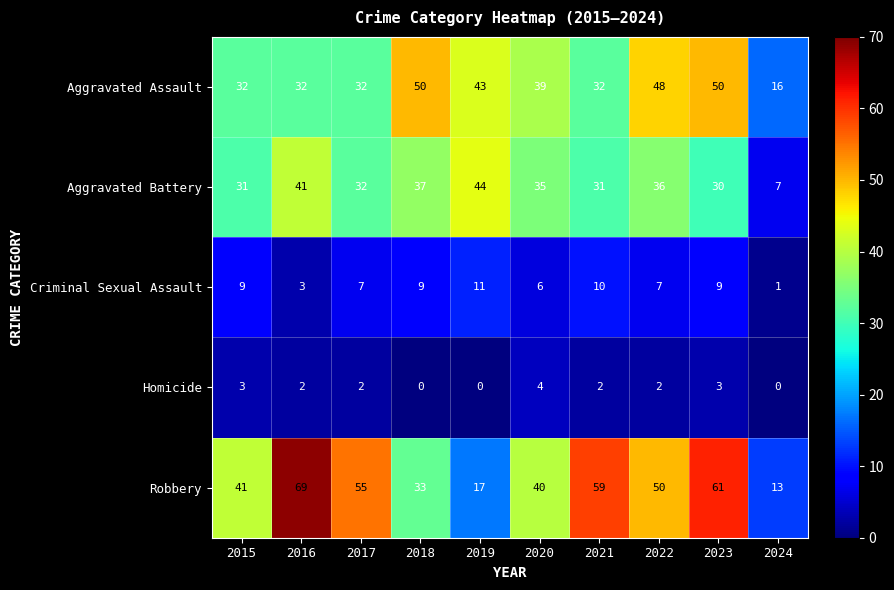

At which category does the chart reach its peak across all series?

2016